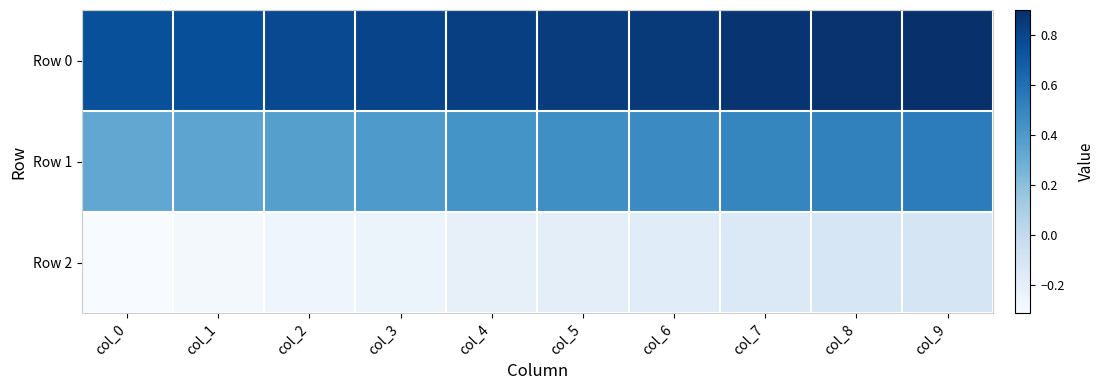

Reading left to right, extract all data points from this chart.

Row 0: col_0=0.8	col_1=0.8	col_2=0.8	col_3=0.8	col_4=0.8	col_5=0.8	col_6=0.9	col_7=0.9	col_8=0.9	col_9=0.9
Row 1: col_0=0.3	col_1=0.3	col_2=0.4	col_3=0.4	col_4=0.4	col_5=0.5	col_6=0.5	col_7=0.5	col_8=0.5	col_9=0.5
Row 2: col_0=-0.3	col_1=-0.3	col_2=-0.3	col_3=-0.2	col_4=-0.2	col_5=-0.2	col_6=-0.2	col_7=-0.1	col_8=-0.1	col_9=-0.1